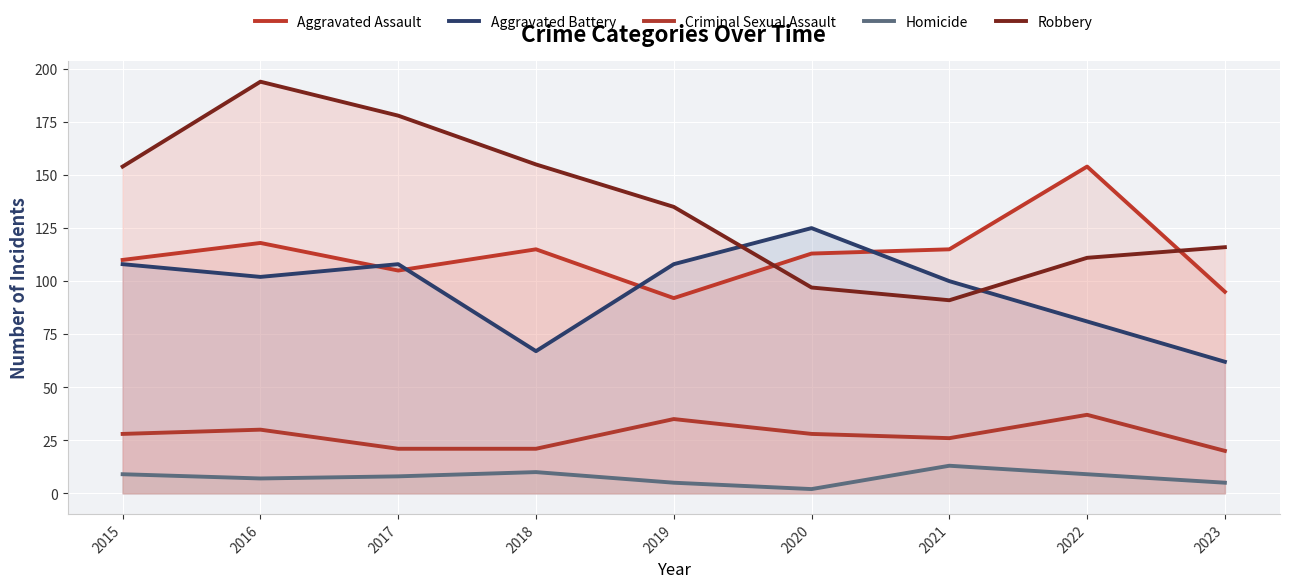

Which series ends up on top after the final intersection of Aggravated Assault and Robbery?

Robbery